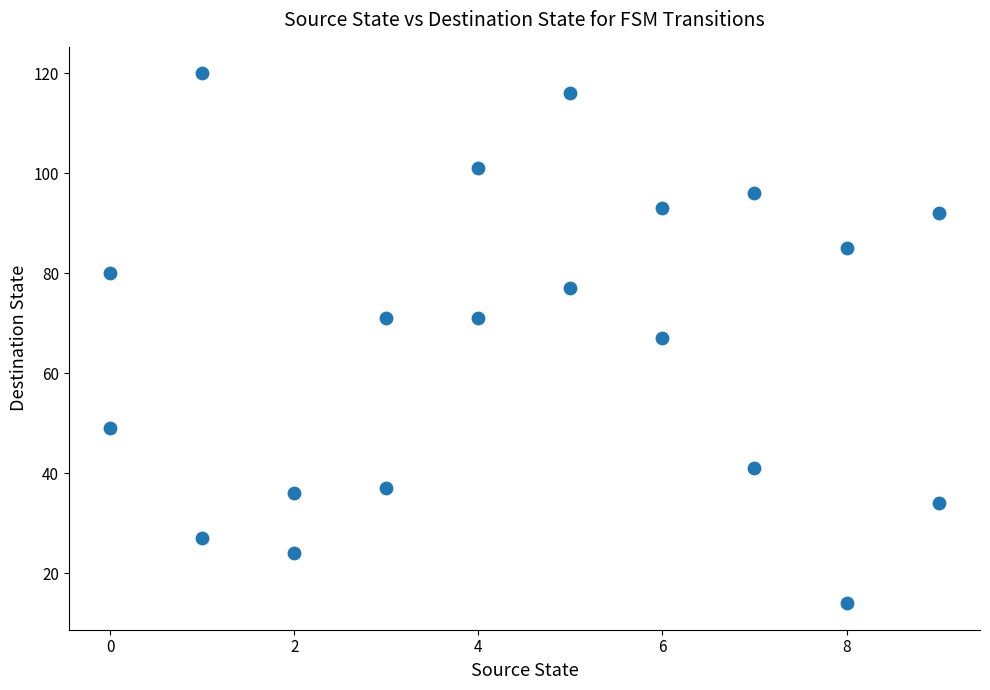

How many points are shown in the scatter plot?

20